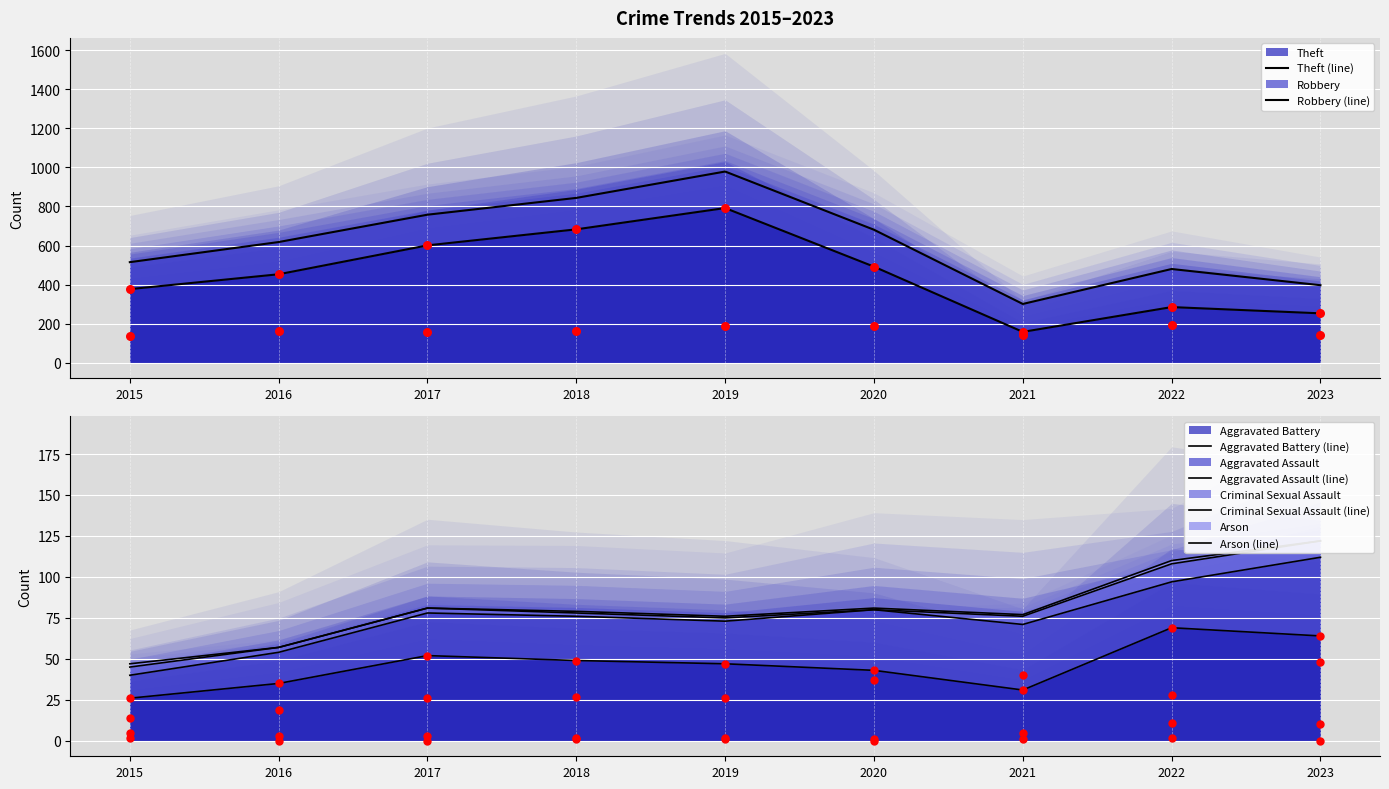

Which series has the largest total across all categories?

Theft